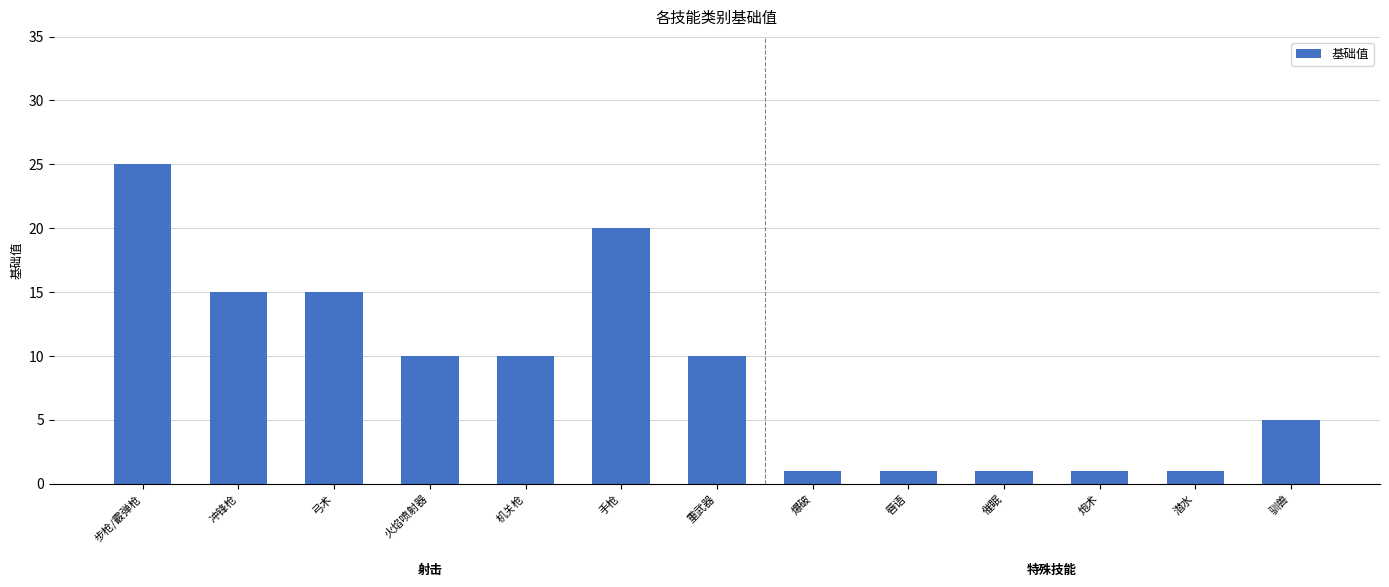

What is the difference between the maximum and second lowest values?

24